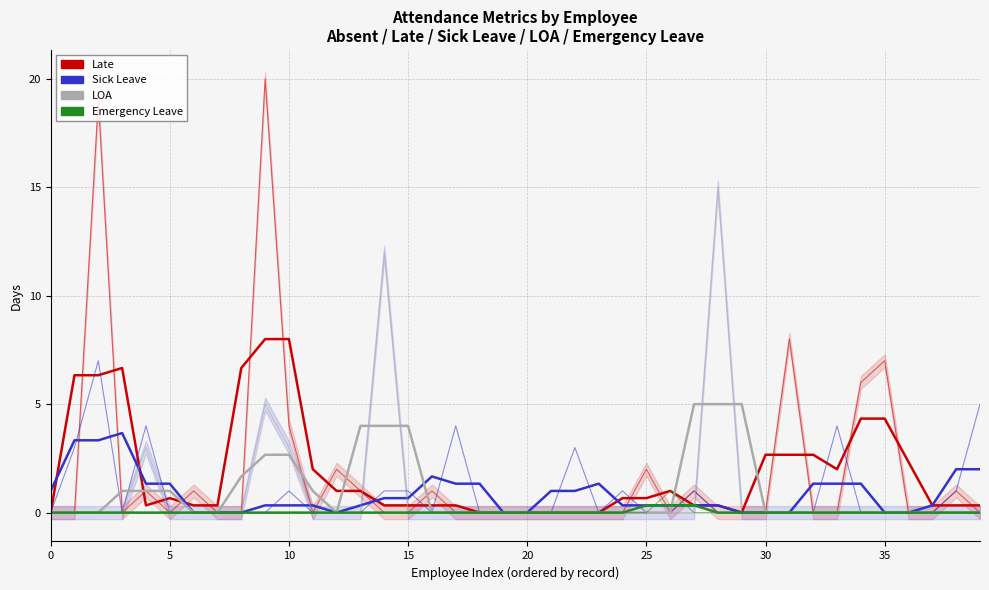

True or false: LOA has a value of 0 at 32.

True